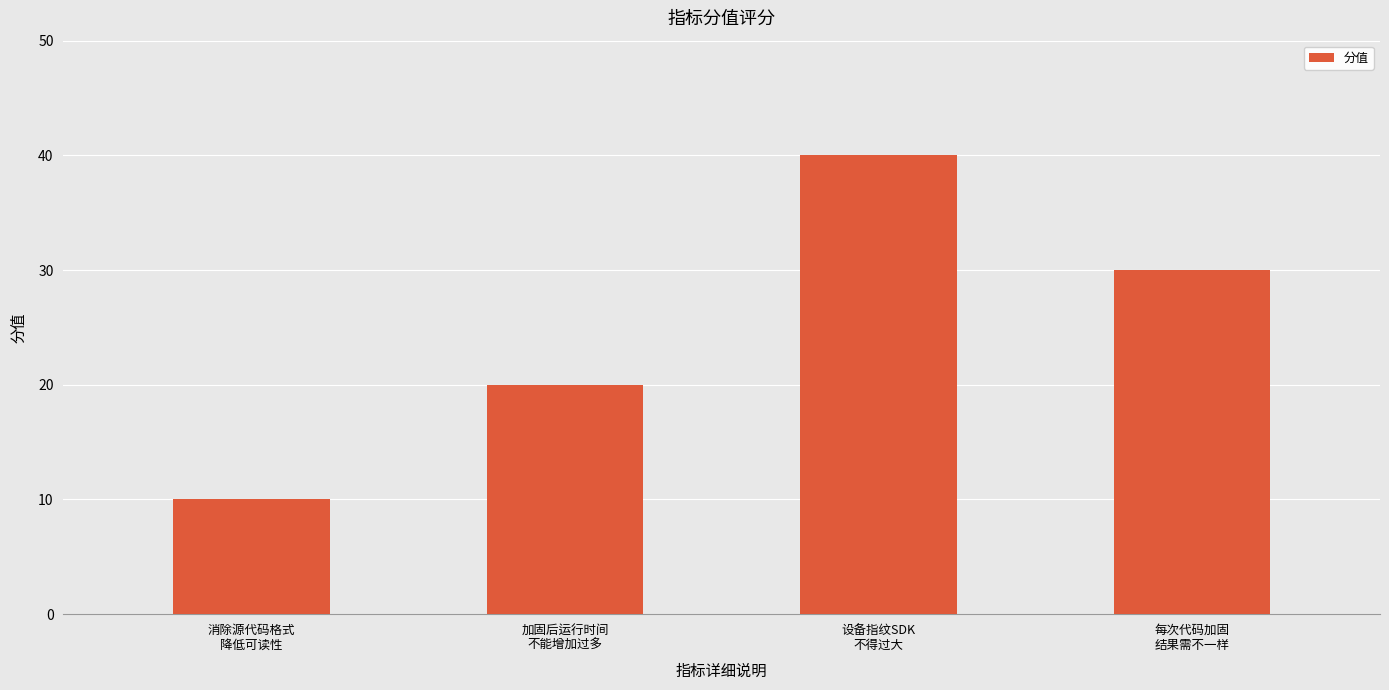

Reading right to left, transcribe all the data shown in this chart.

30	40	20	10